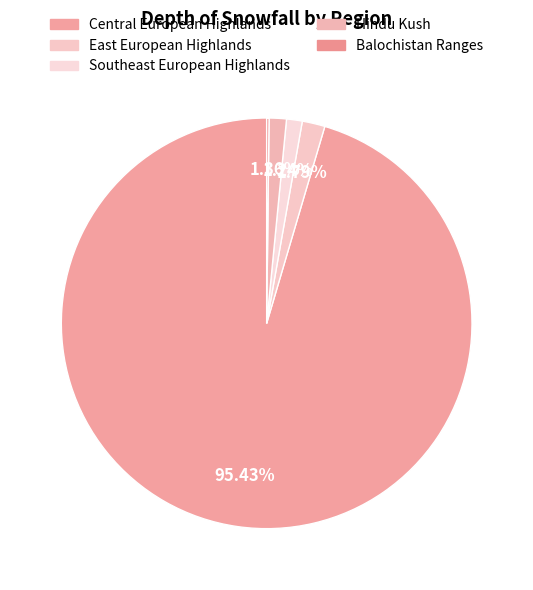

The Central European Highlands slice represents 99% of the pie. True or false?

False